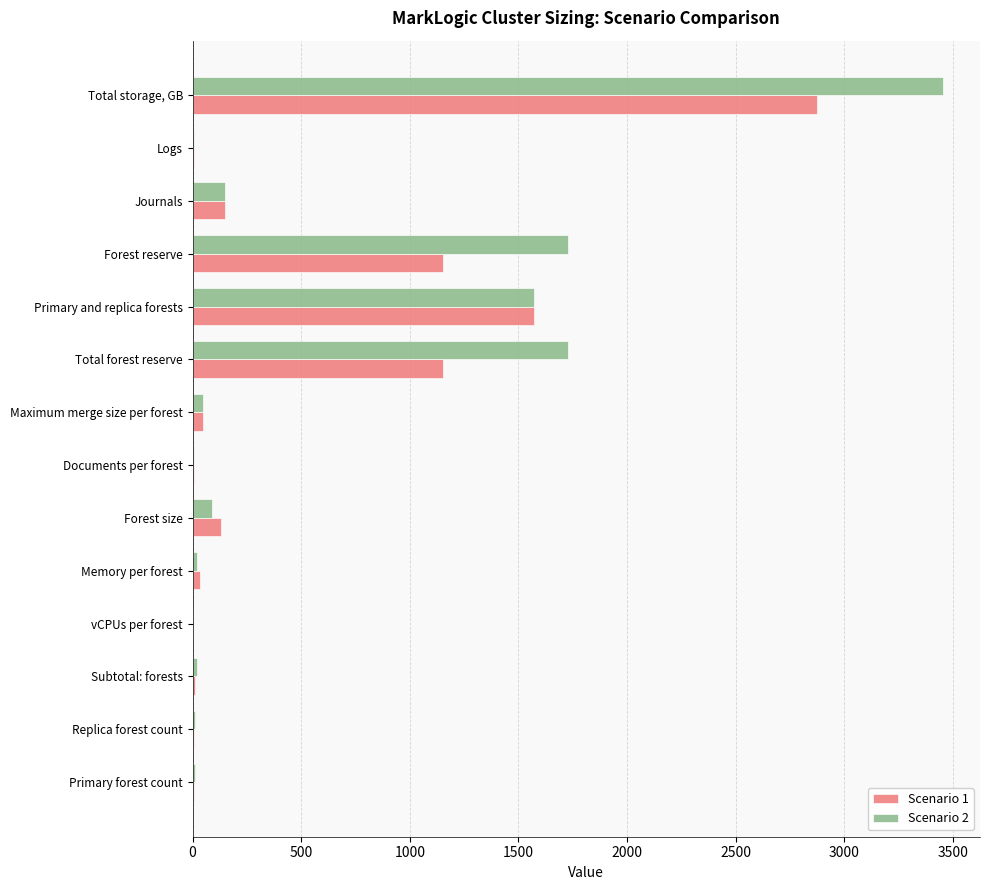

What is the maximum value shown in the chart?

3453.0